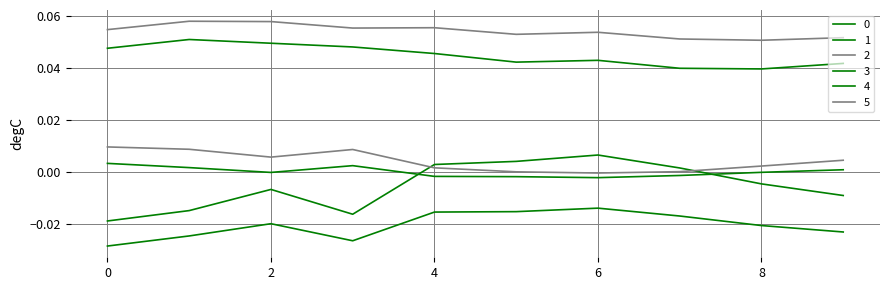

Rank the series by their maximum value, from highest to lowest.

2, 1, 5, 4, 0, 3